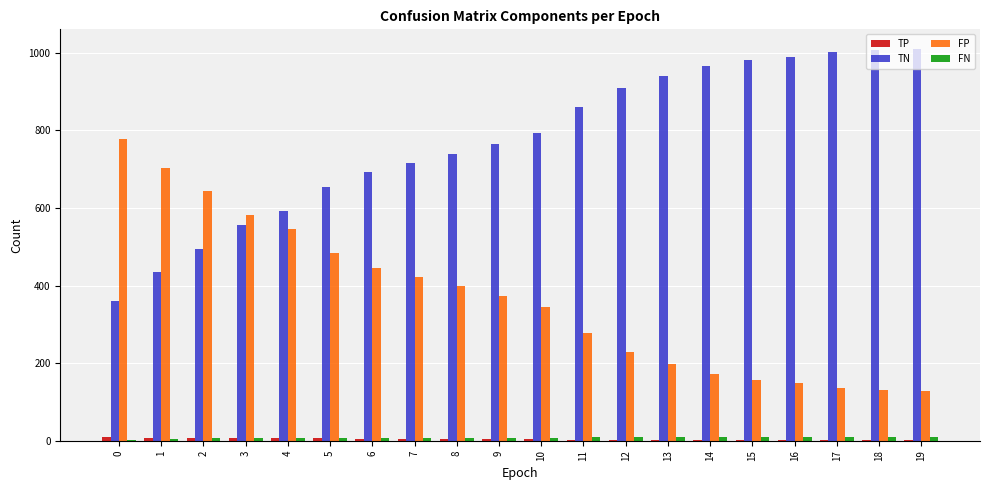

The value of FP at 11 is 472. True or false?

False